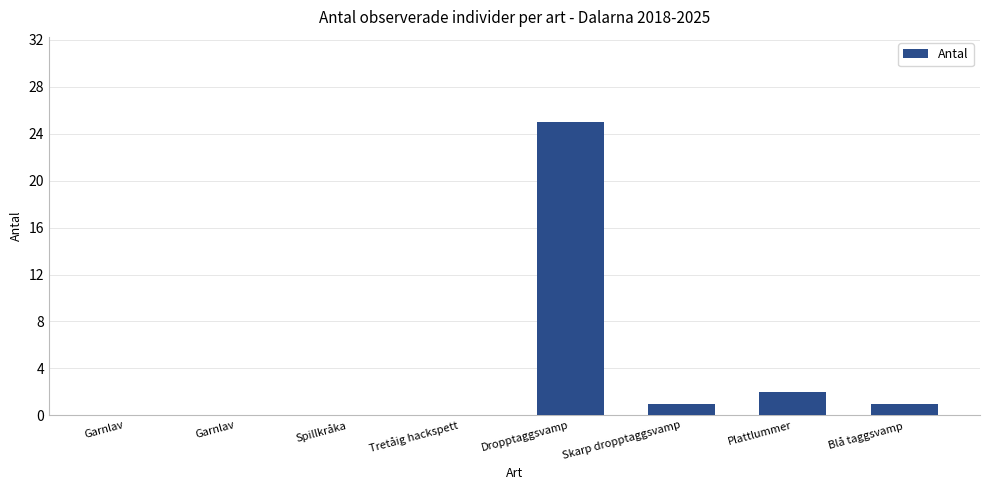

Which label corresponds to the smallest value in the chart?

Garnlav